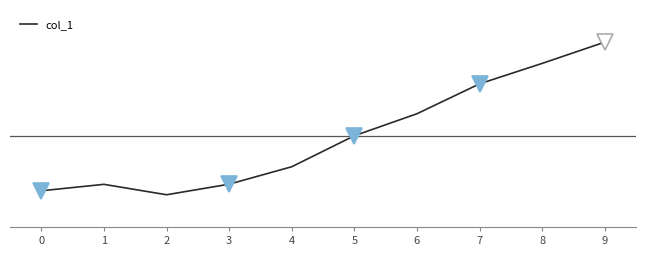

Does the chart have visible grid lines?

No